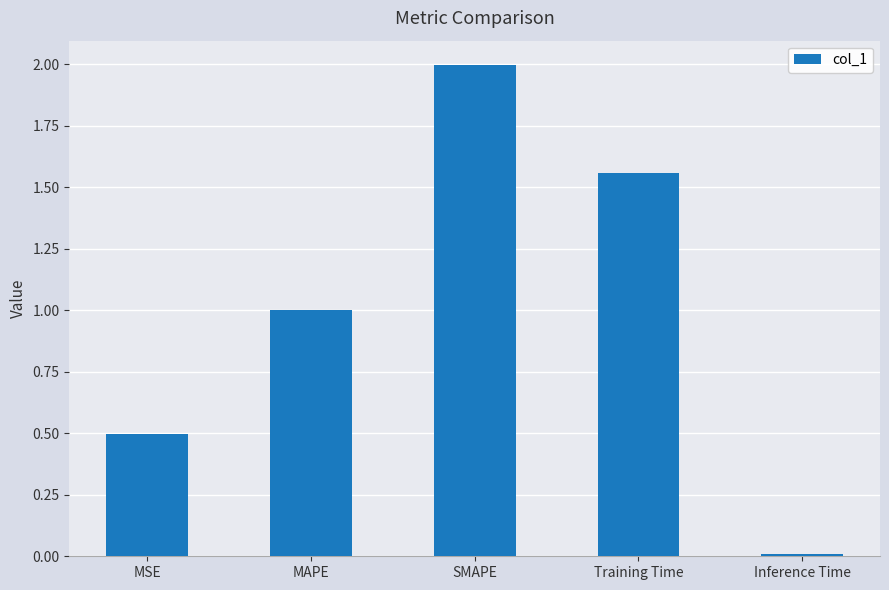

What is the difference between the values at MAPE and MSE?

0.5